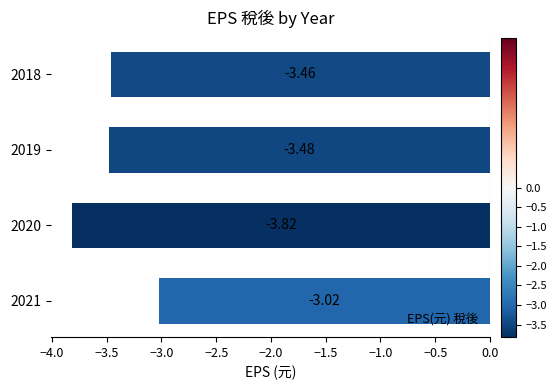

What is the change in value from 2021 to 2020?

-0.8